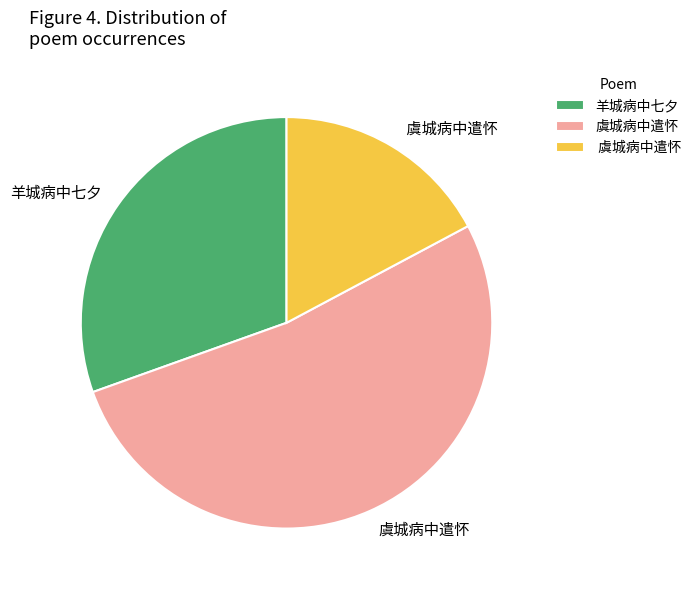

Is there a majority slice in this chart?

Yes